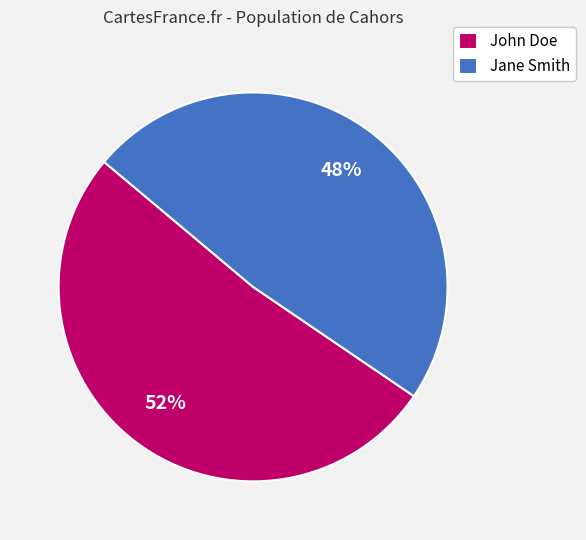

Which category accounts for the majority?

John Doe